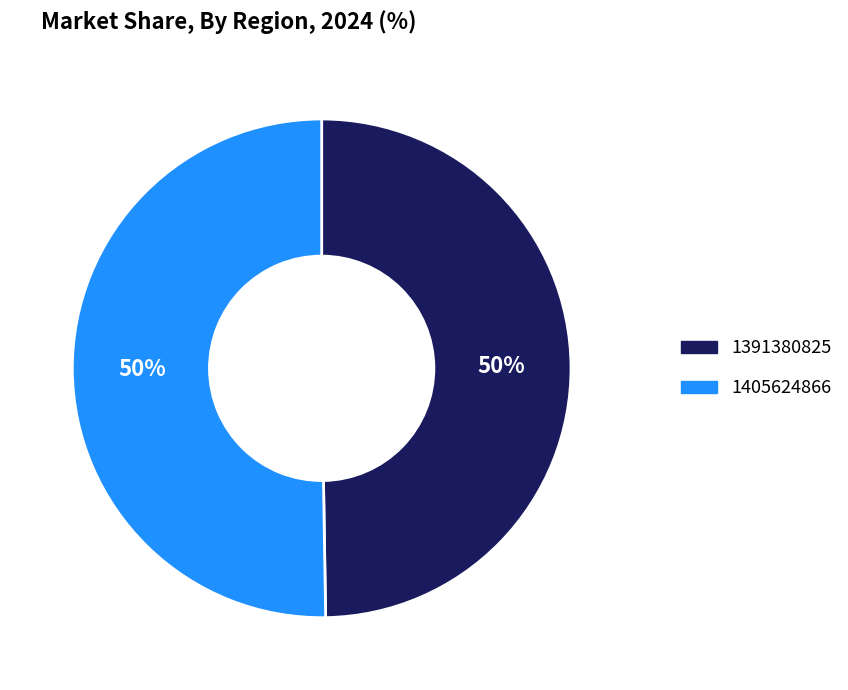

How many slices are in this pie chart?

2